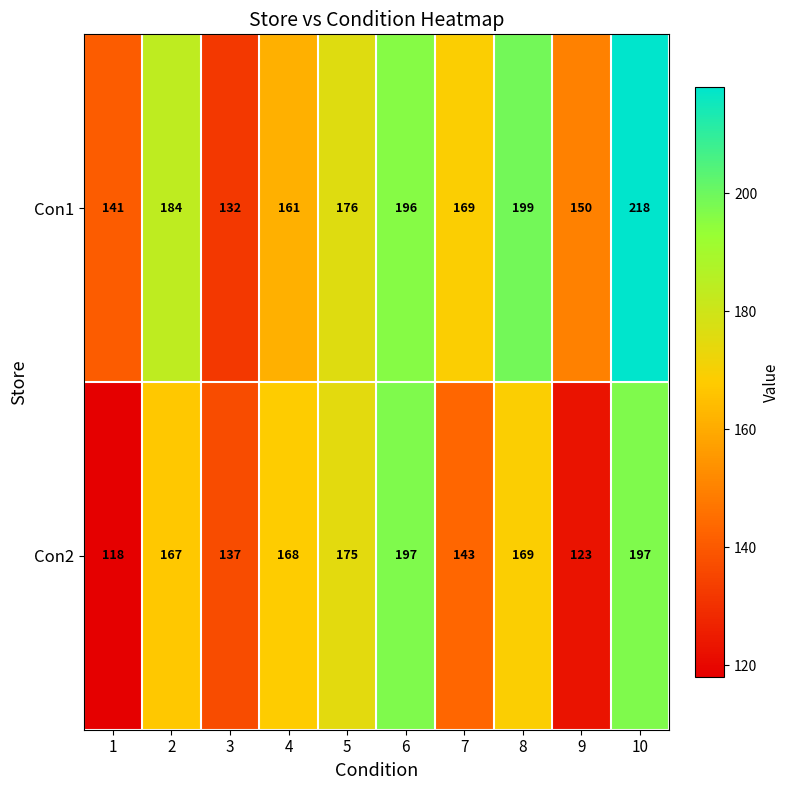

What value does the Con1 series have at 3, to the nearest 10?

130